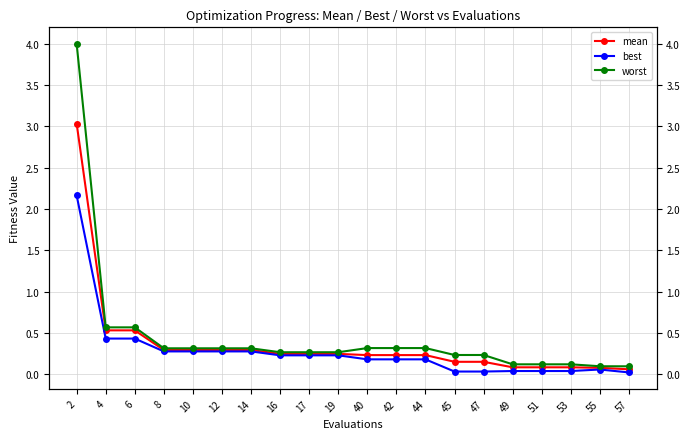

True or false: best and mean cross at least once.

False